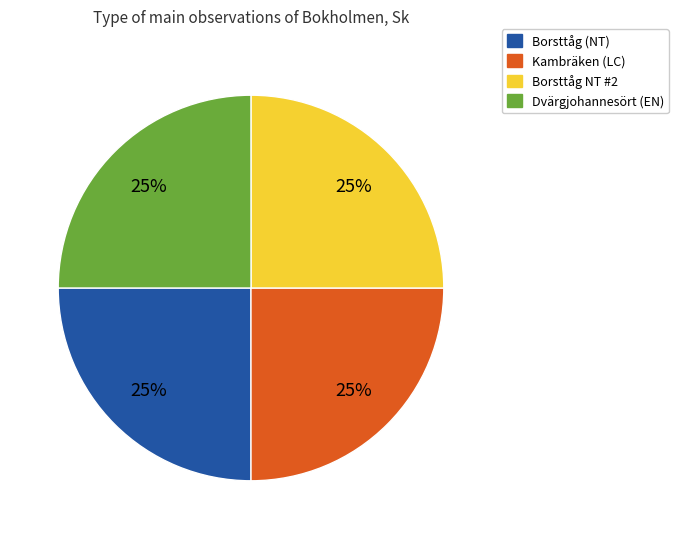

Does any single category account for the majority?

No